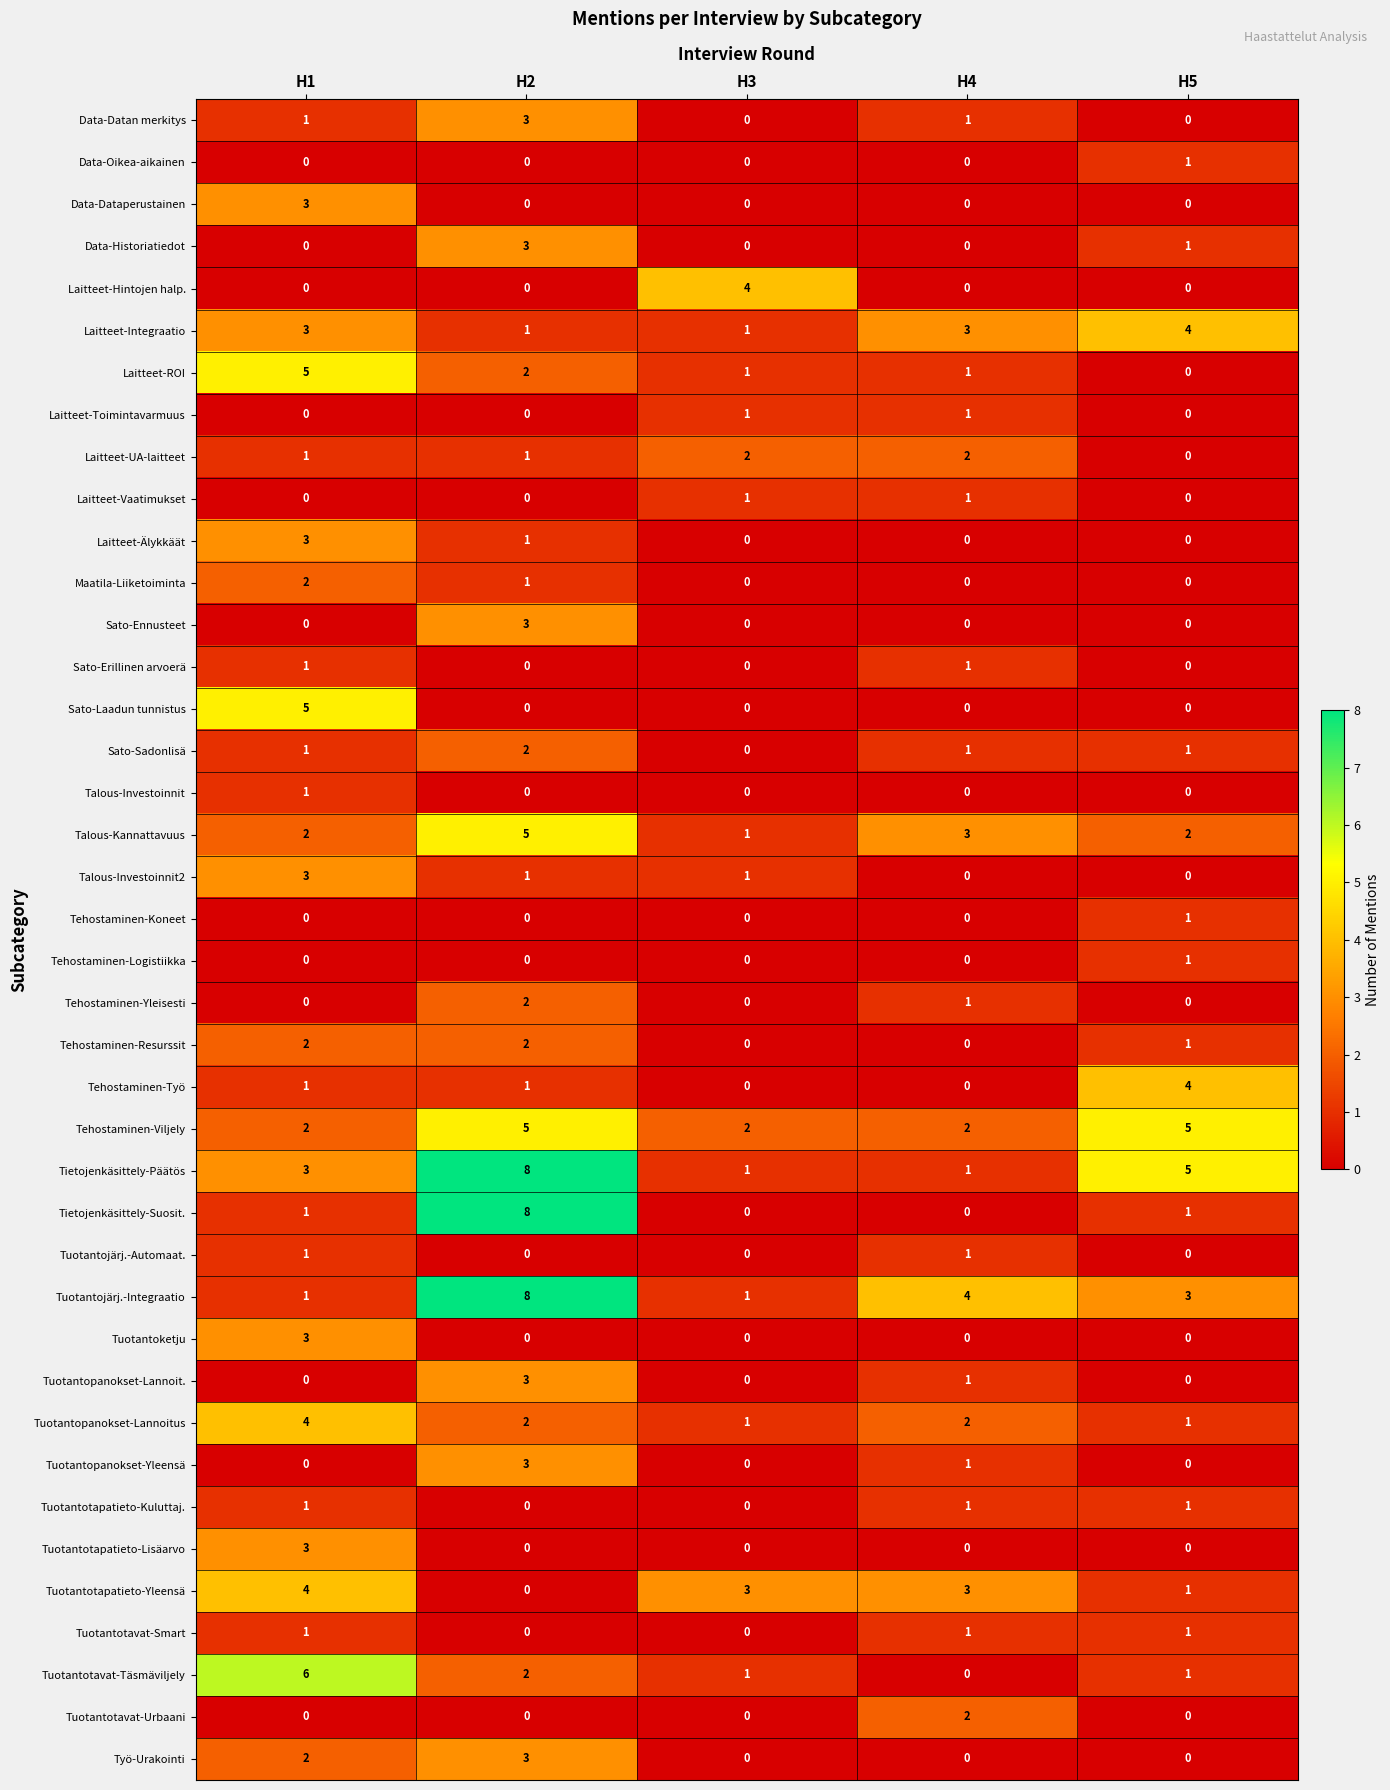

True or false: Data-Historiatiedot has a value of 0 at H3.

True